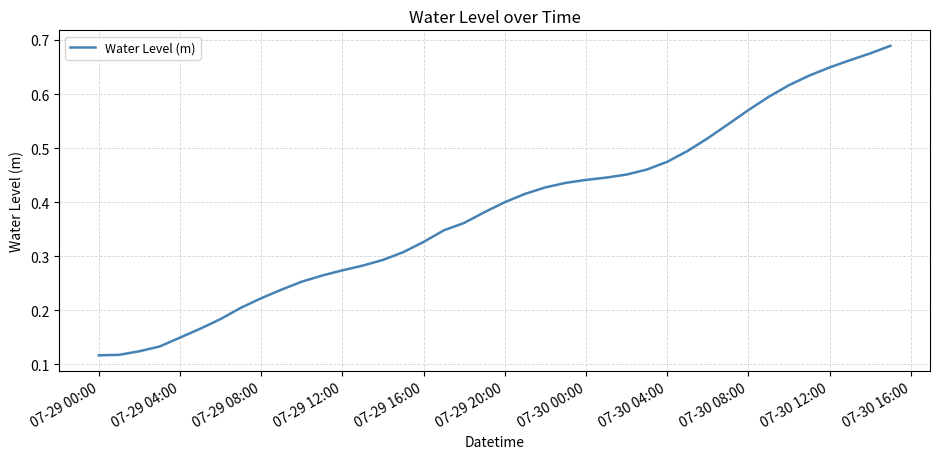

True or false: the data has more than 2 interior local peaks.

False